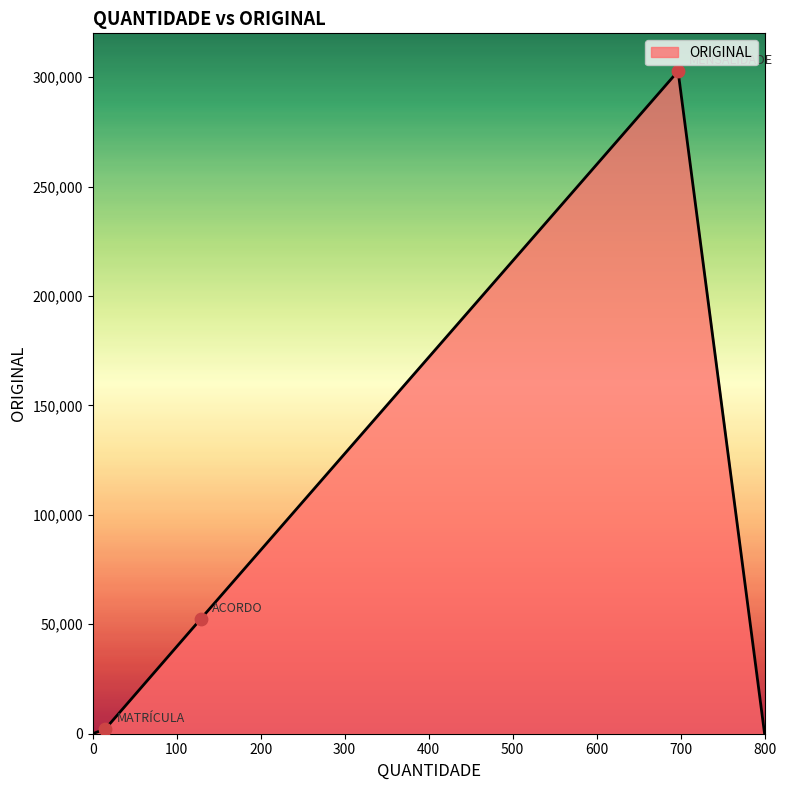

What is the greatest value displayed?

302740.4